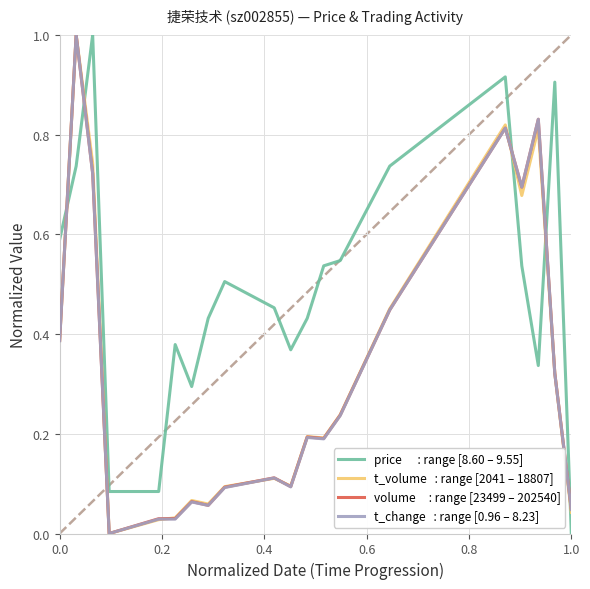

What is the greatest value displayed?

1.0